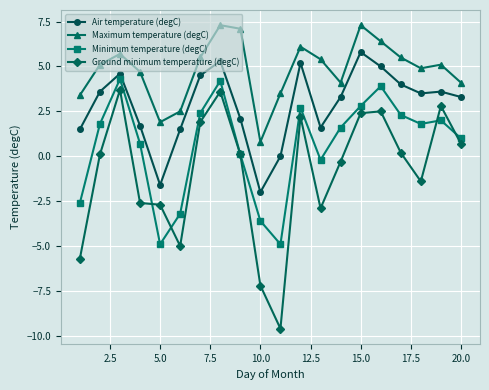

What is the sum of all Air temperature (degC) values?

56.5